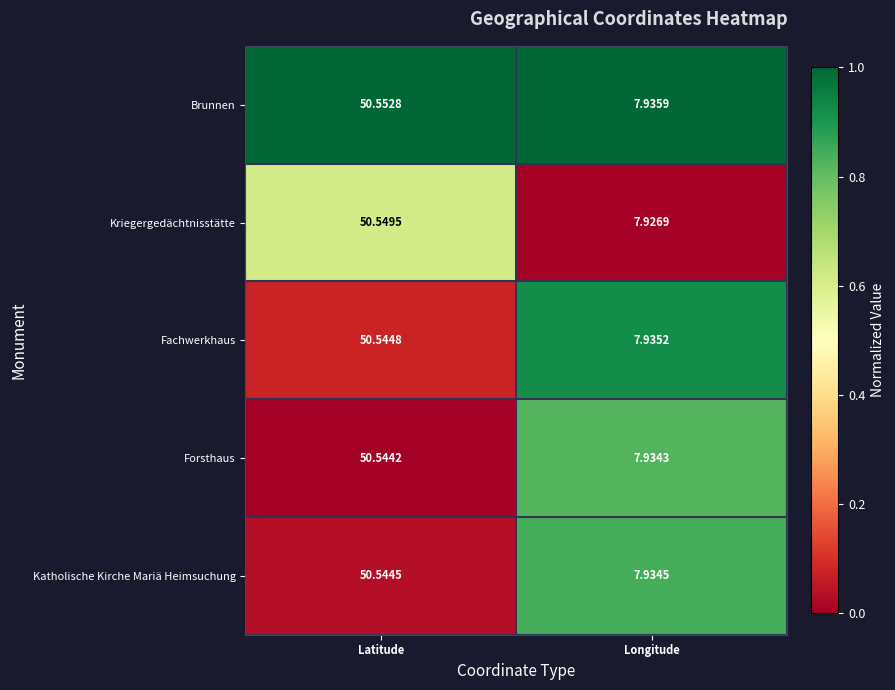

Which series has the largest total across all categories?

Brunnen